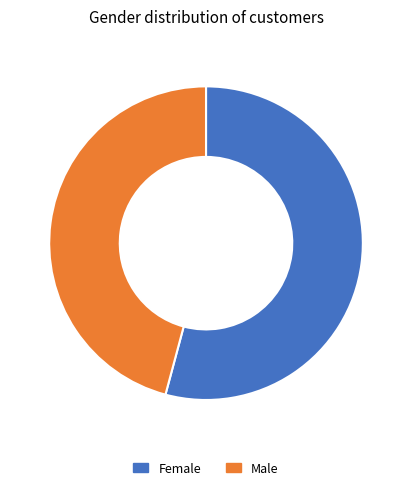

Which has a higher value, Female or Male?

Female